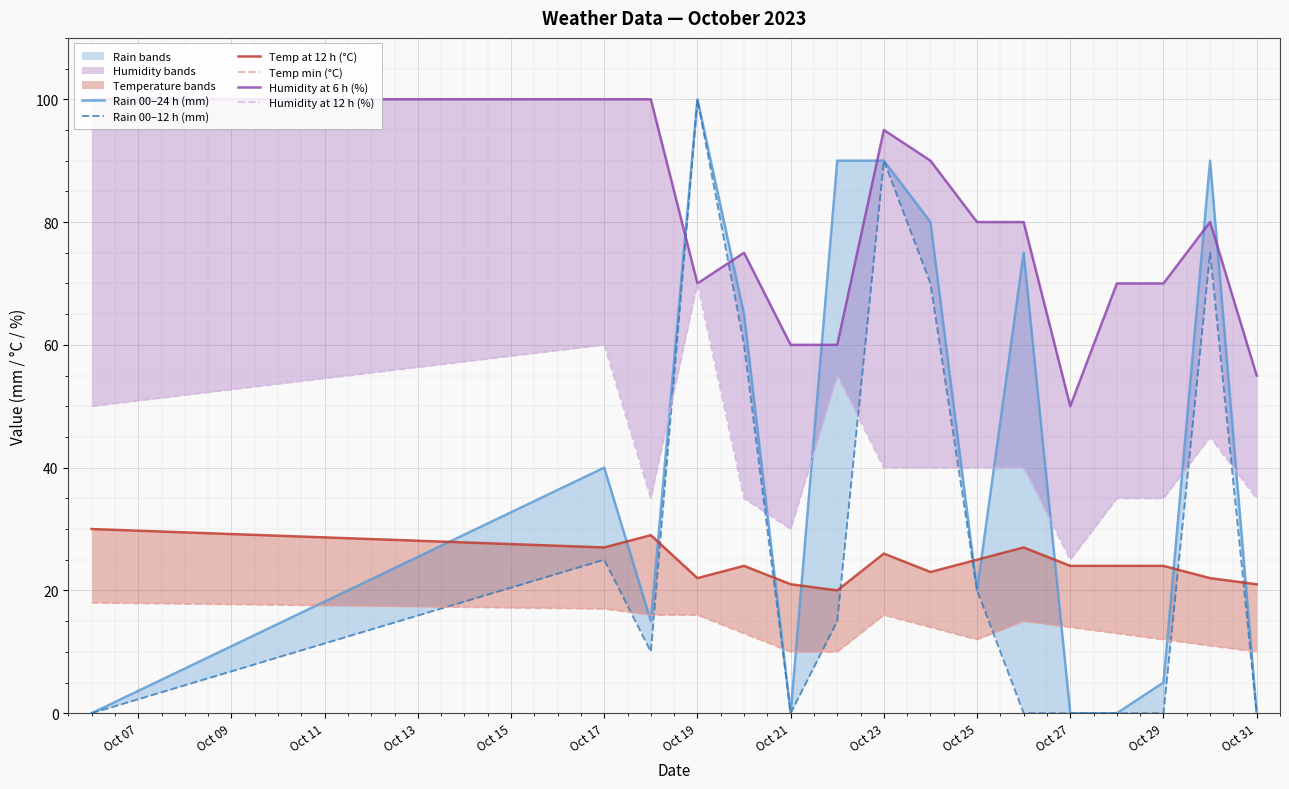

The value of Temp at 12 h (°C) at Oct 31 is 5. True or false?

False